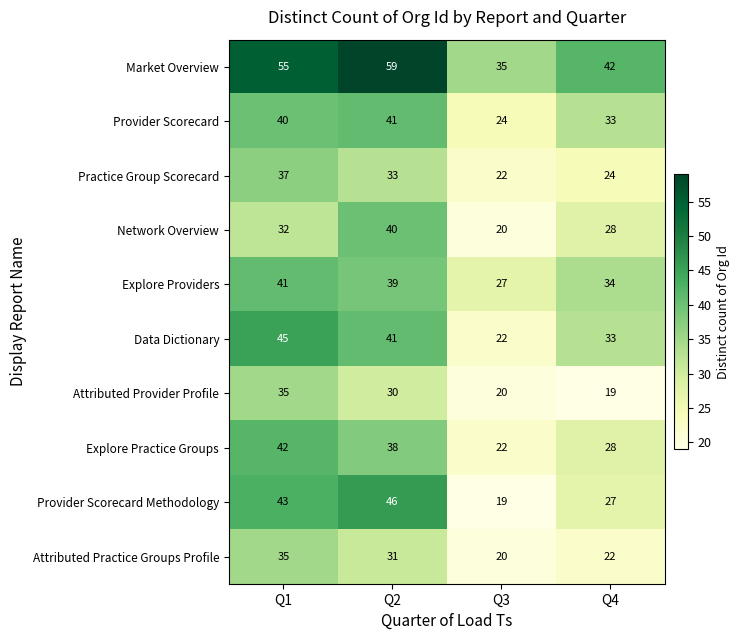

What is the greatest value displayed?

59